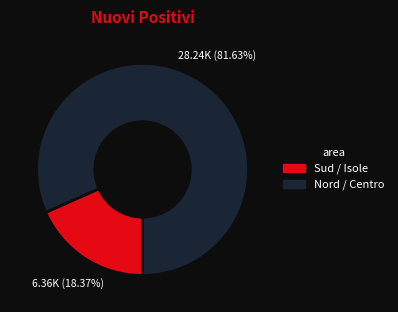

Is there any slice that represents more than half of the pie?

Yes